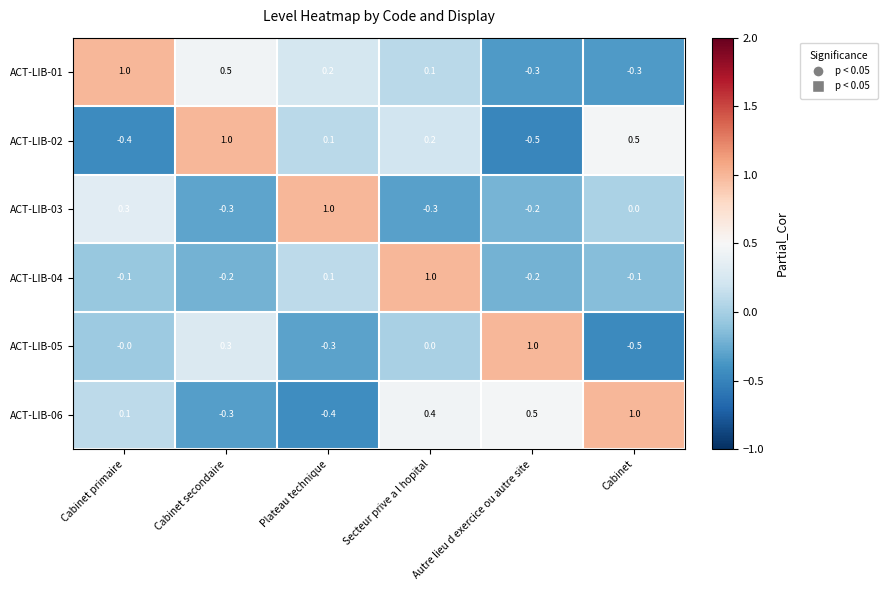

Rank the categories by ACT-LIB-02 value from lowest to highest.

Autre lieu d exercice ou autre site, Cabinet primaire, Plateau technique, Secteur prive a l hopital, Cabinet, Cabinet secondaire